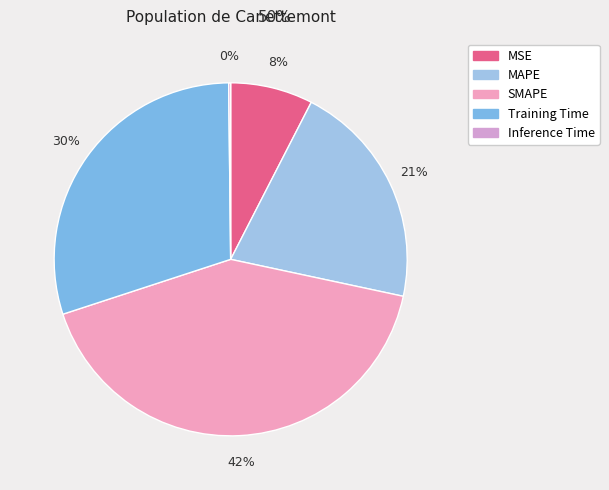

Count the number of slices in the pie.

5